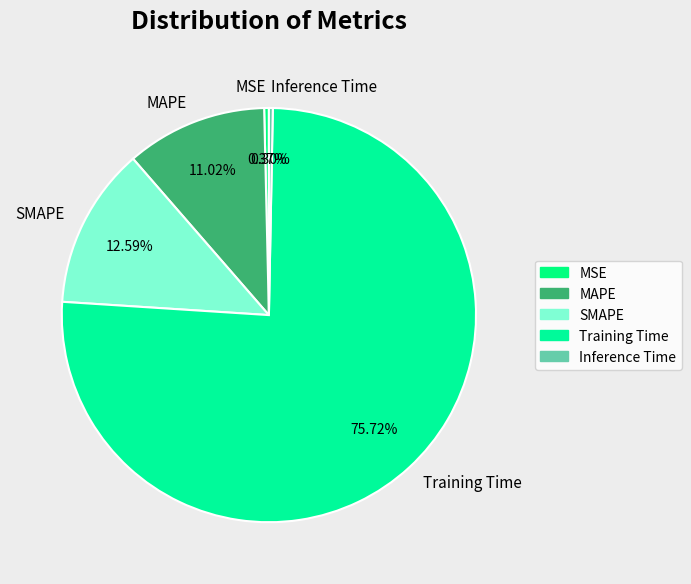

To the nearest percent, what is the difference between the SMAPE and Inference Time slice percentages?

12%